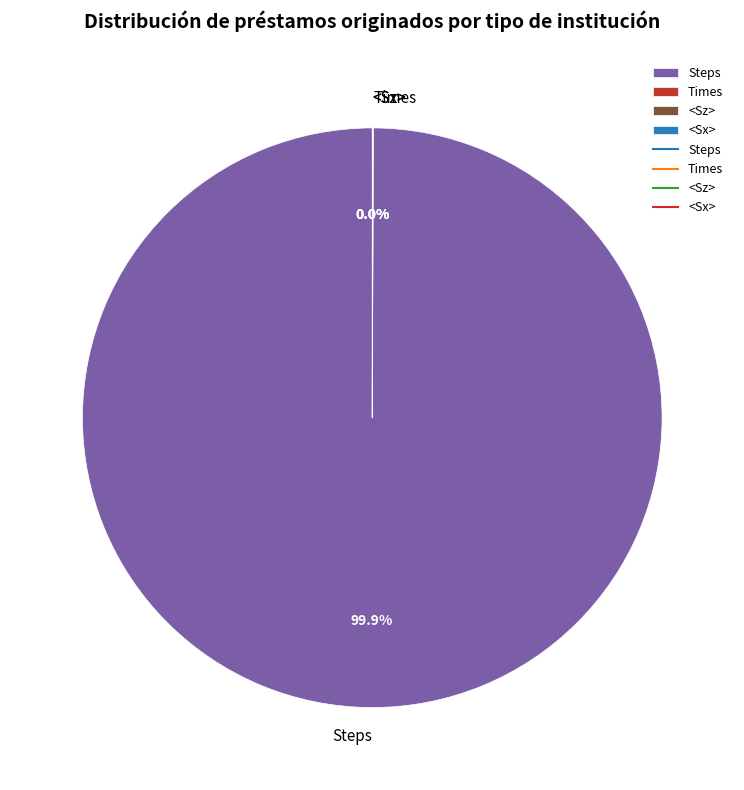

Which slice is the largest?

Steps